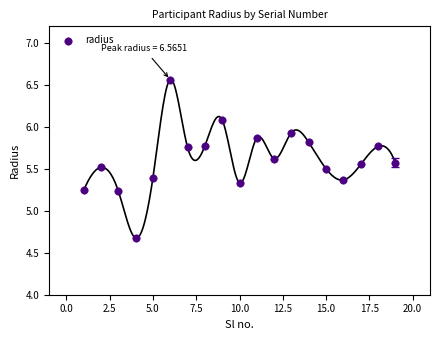

What is the range of Y values (max minus min)?

1.9